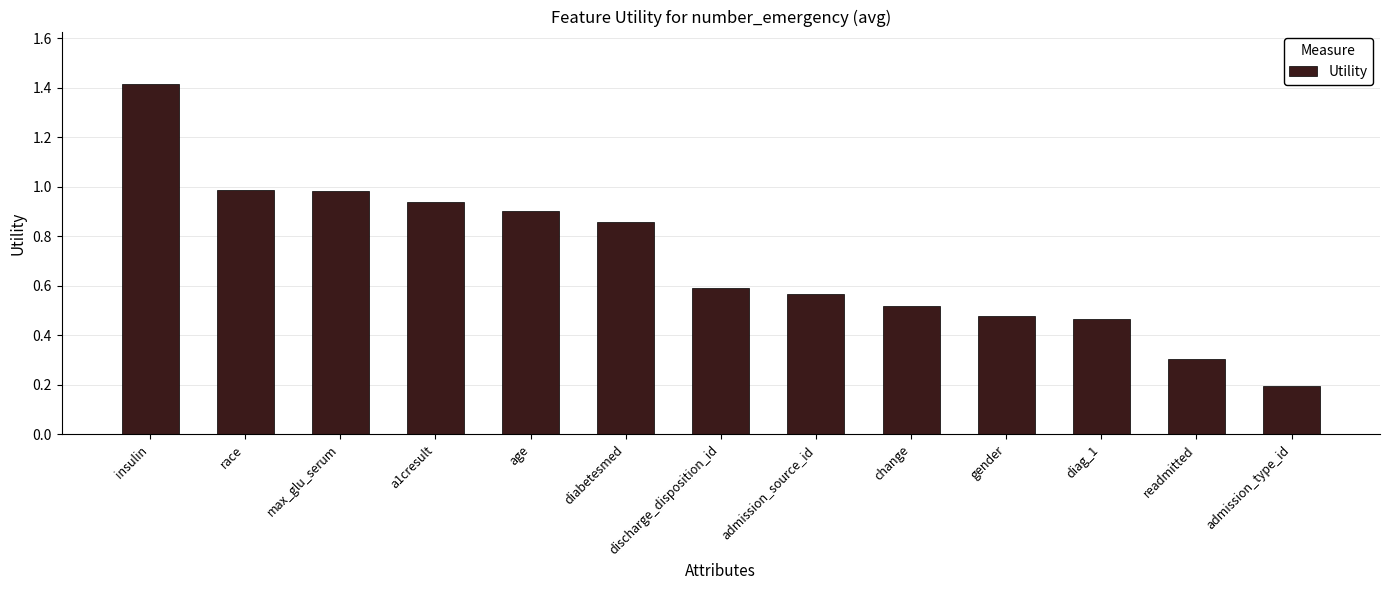

Read the value at race.

1.0